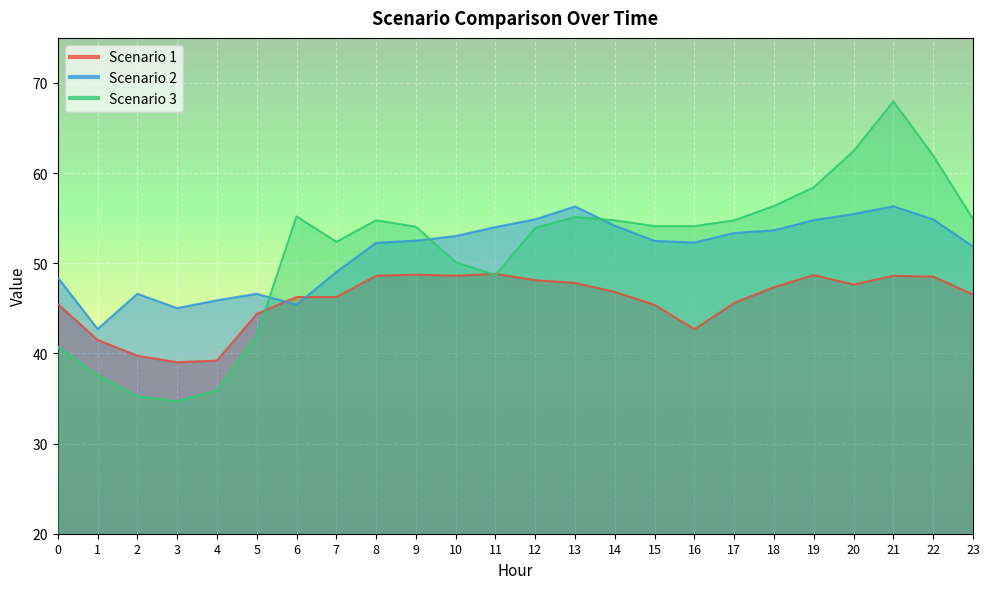

Reading left to right, list all the values displayed in this chart.

Scenario 1: 45.5	41.5	39.7	39.0	39.2	44.4	46.3	46.3	48.6	48.7	48.6	48.8	48.1	47.8	46.8	45.4	42.7	45.6	47.3	48.7	47.6	48.6	48.5	46.5
Scenario 2: 48.4	42.7	46.6	45.0	45.9	46.6	45.4	49.0	52.3	52.5	53.0	54.0	54.9	56.3	54.2	52.5	52.3	53.4	53.7	54.8	55.5	56.3	54.9	51.9
Scenario 3: 40.7	37.6	35.3	34.7	35.9	42.0	55.2	52.4	54.8	54.1	50.1	48.7	53.9	55.1	54.8	54.1	54.1	54.8	56.3	58.4	62.4	68.0	61.9	54.9